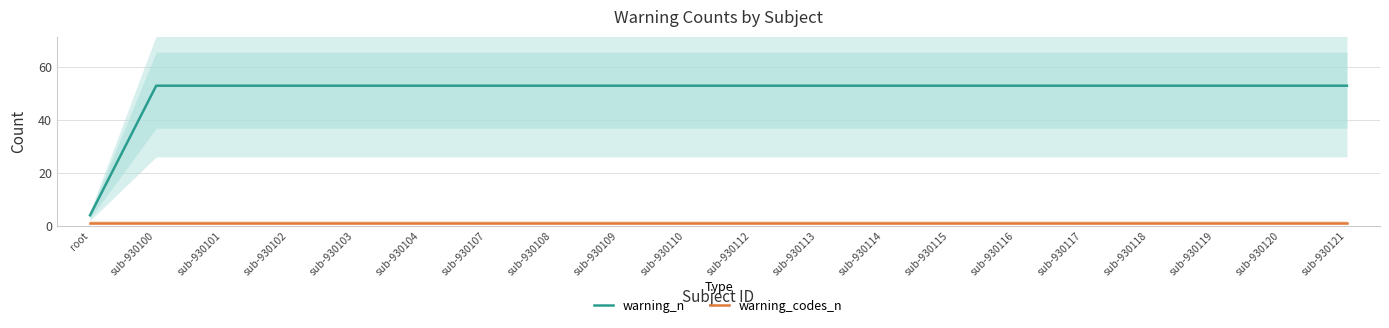

True or false: warning_codes_n and warning_n cross at least once.

False